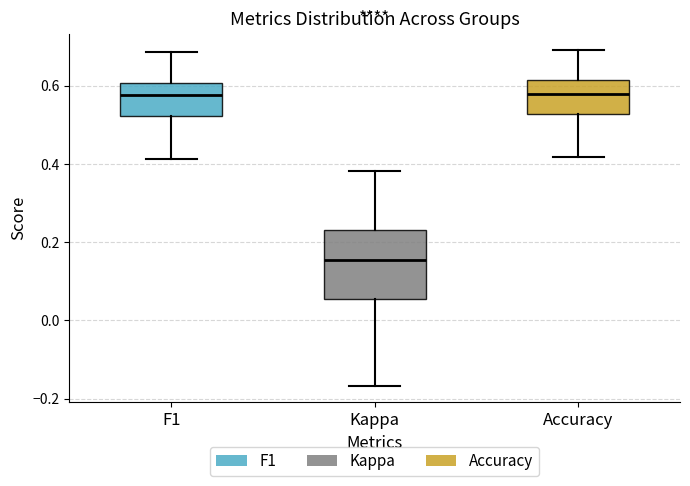

Which box is the tallest, from its lower edge to its upper edge?

Kappa